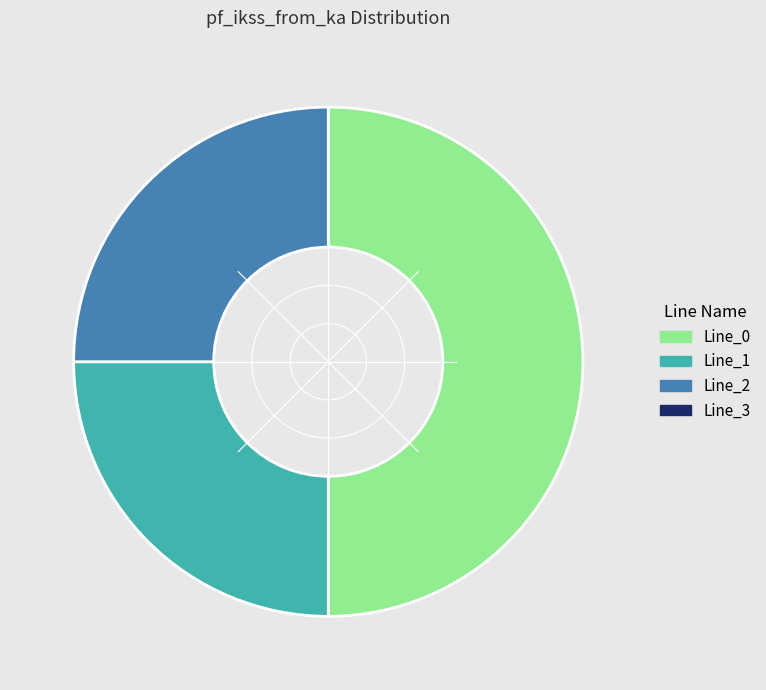

Rank the categories by value from highest to lowest.

Line_0, Line_2, Line_1, Line_3